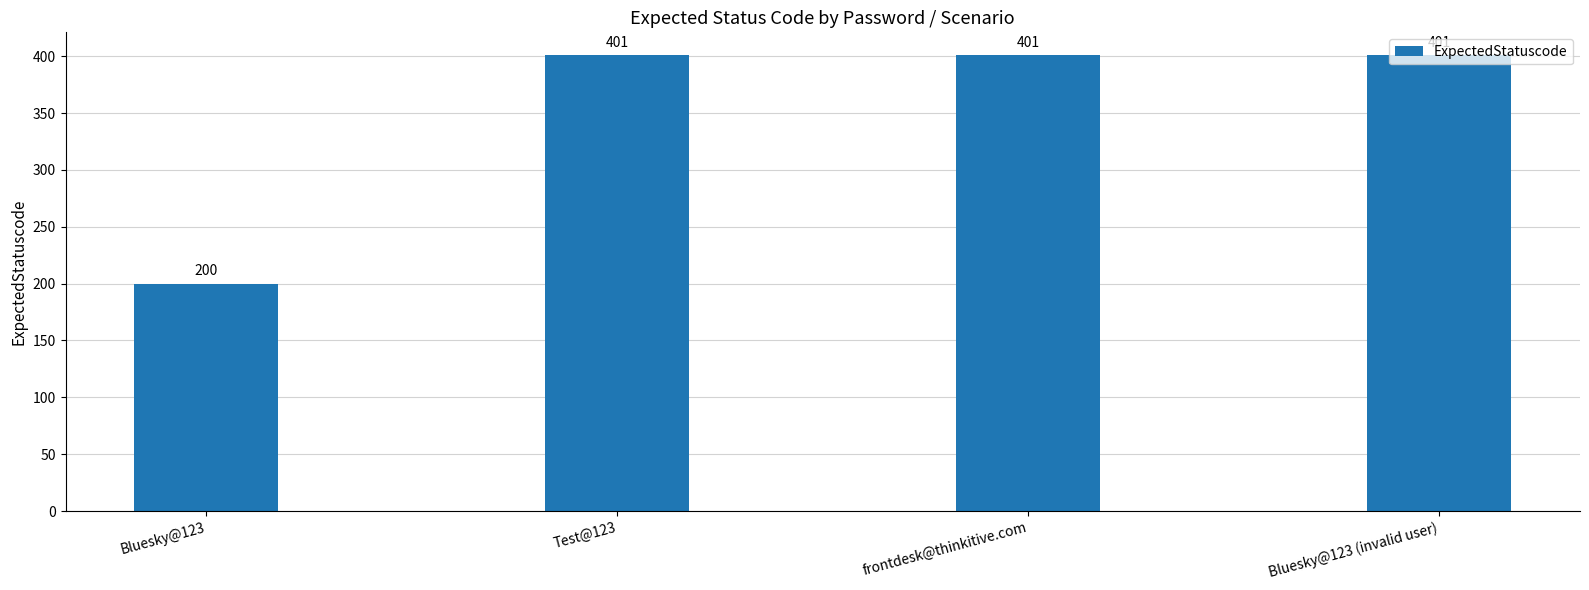

What is the sum of the values at Test@123 and Bluesky@123?

601